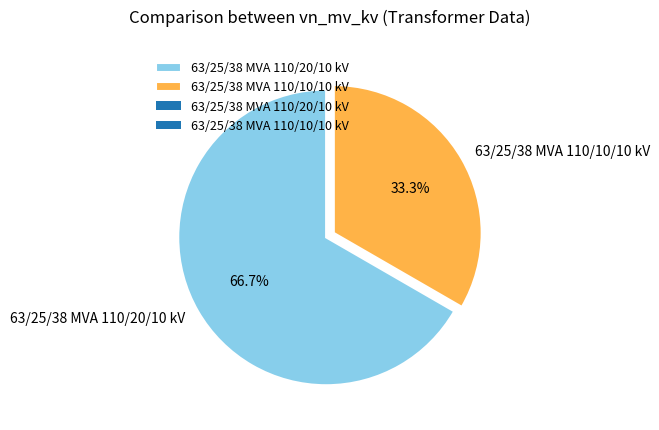

Approximately how many times larger is the value at 63/25/38 MVA 110/10/10 kV compared to 63/25/38 MVA 110/20/10 kV?

0.5